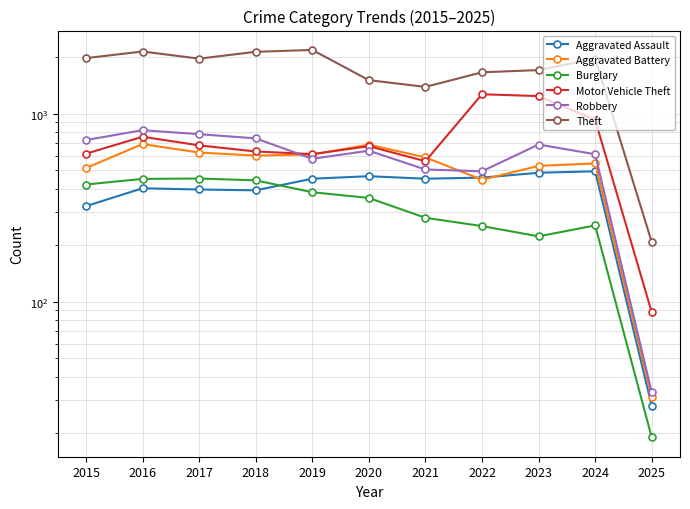

The value of Burglary at 2017 is 308. True or false?

False